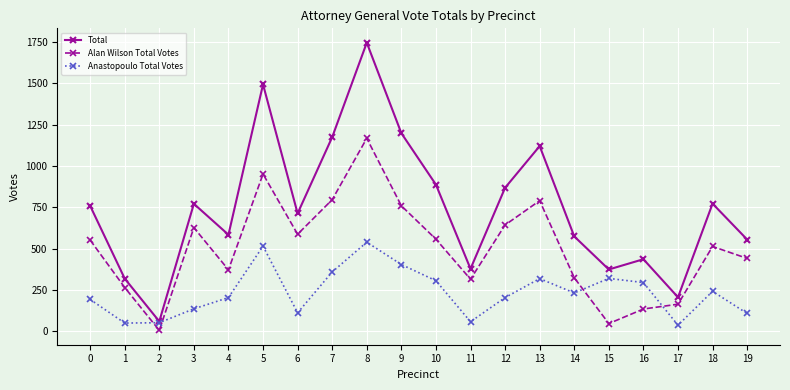

Where is the first local maximum for Anastopoulo Total Votes?

5